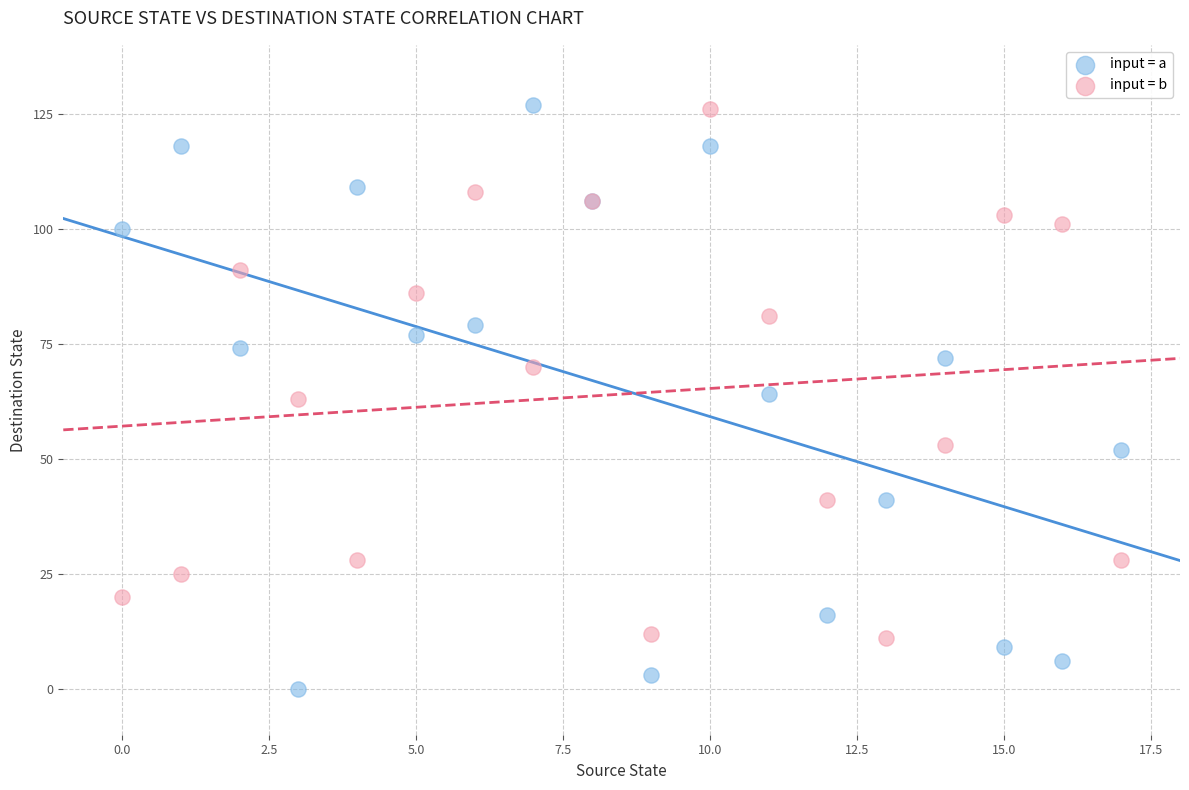

Which series reaches the minimum Y coordinate?

input = a